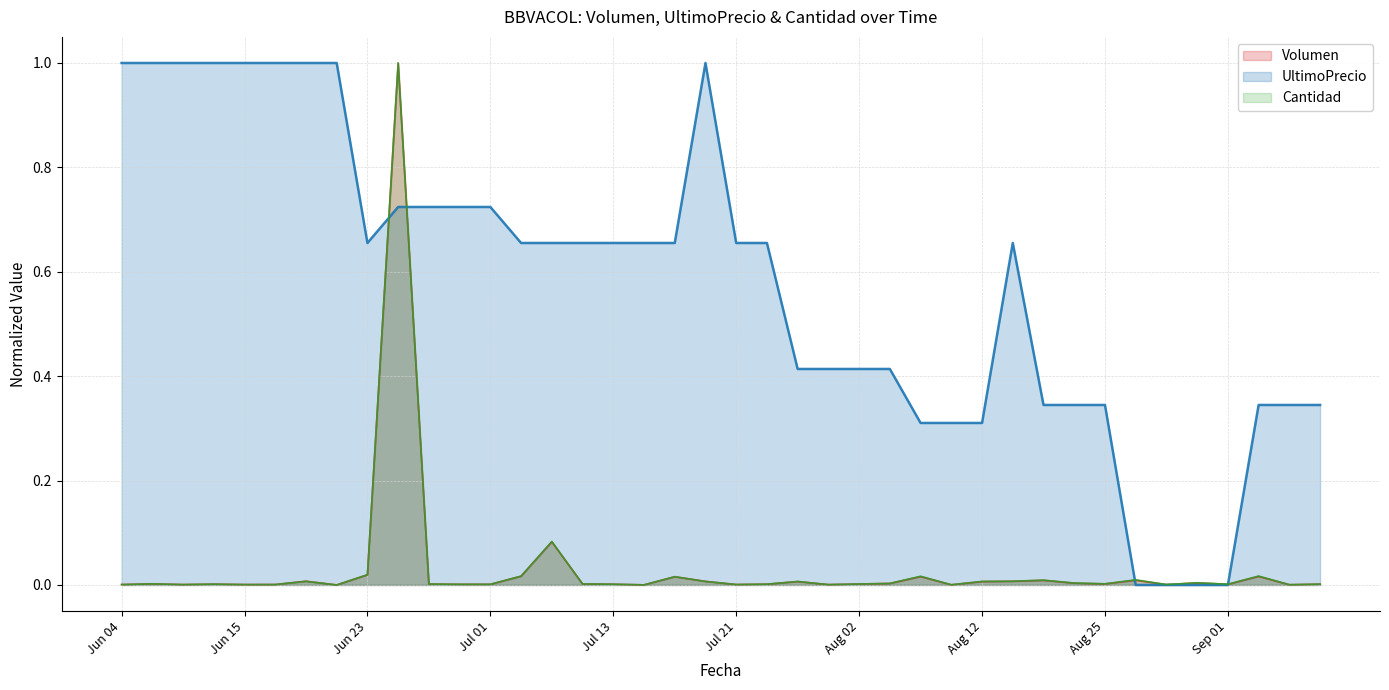

At how many categories does at least one series exceed 0?

40